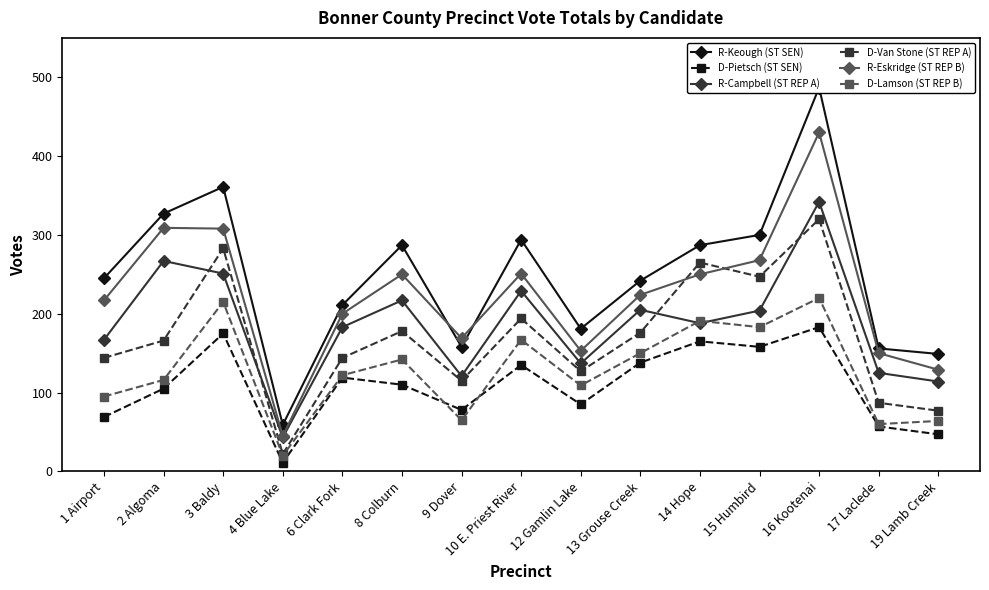

True or false: D-Van Stone (ST REP A) and D-Lamson (ST REP B) intersect in this chart.

False